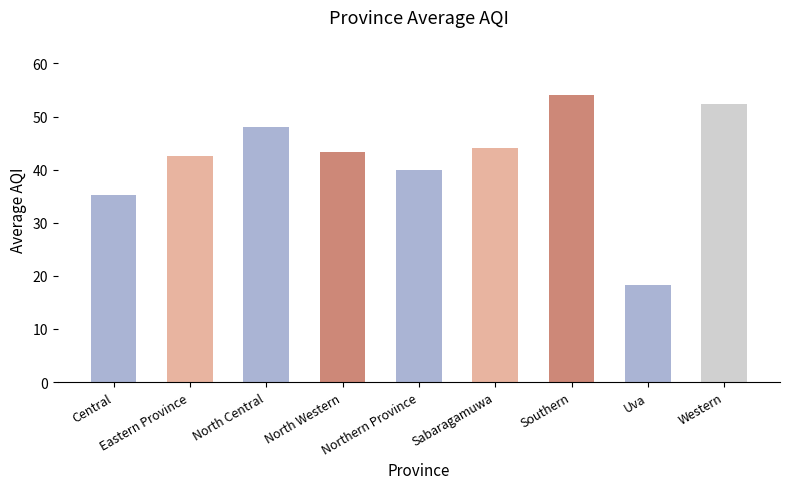

Between Southern and Central, which is larger?

Southern